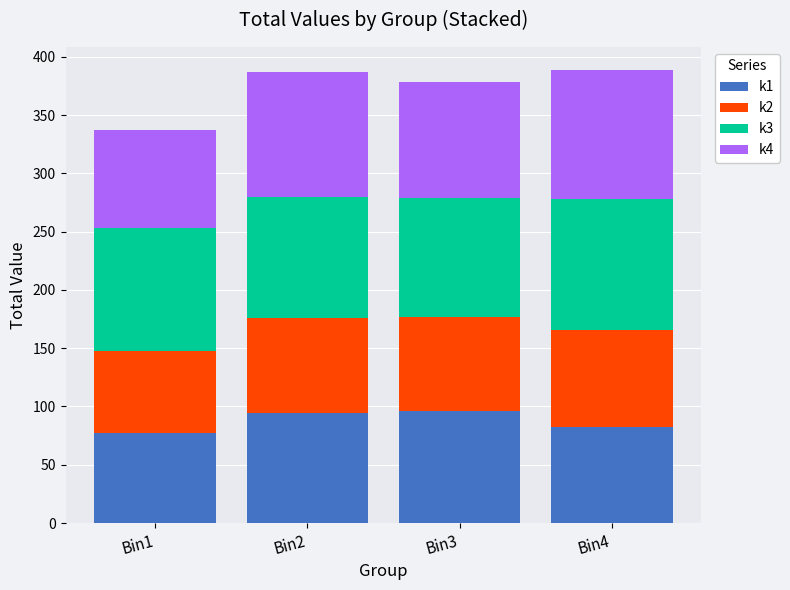

What is the minimum value for k1?

77